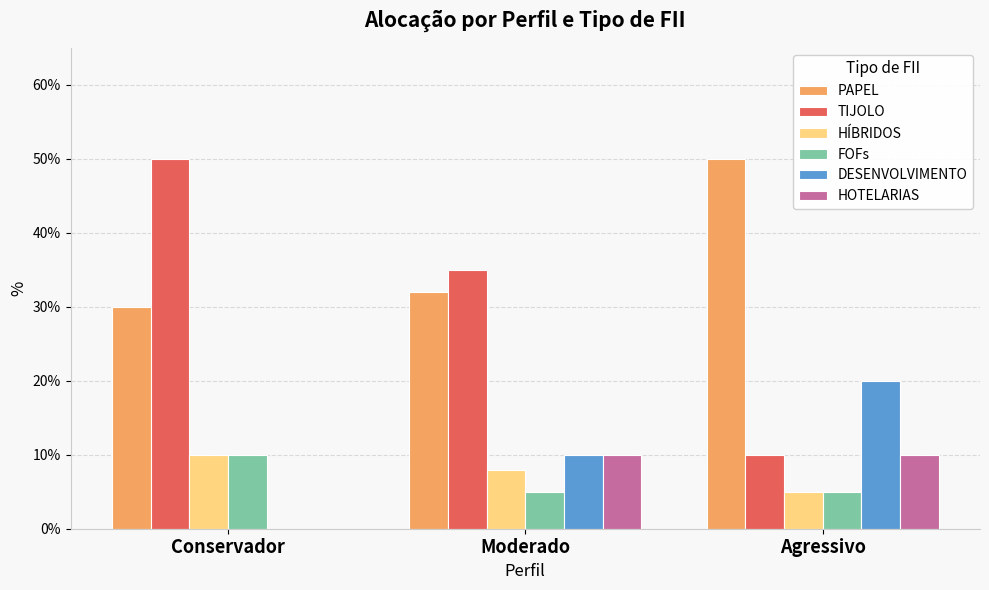

At which category is the sum across all series the highest?

Conservador